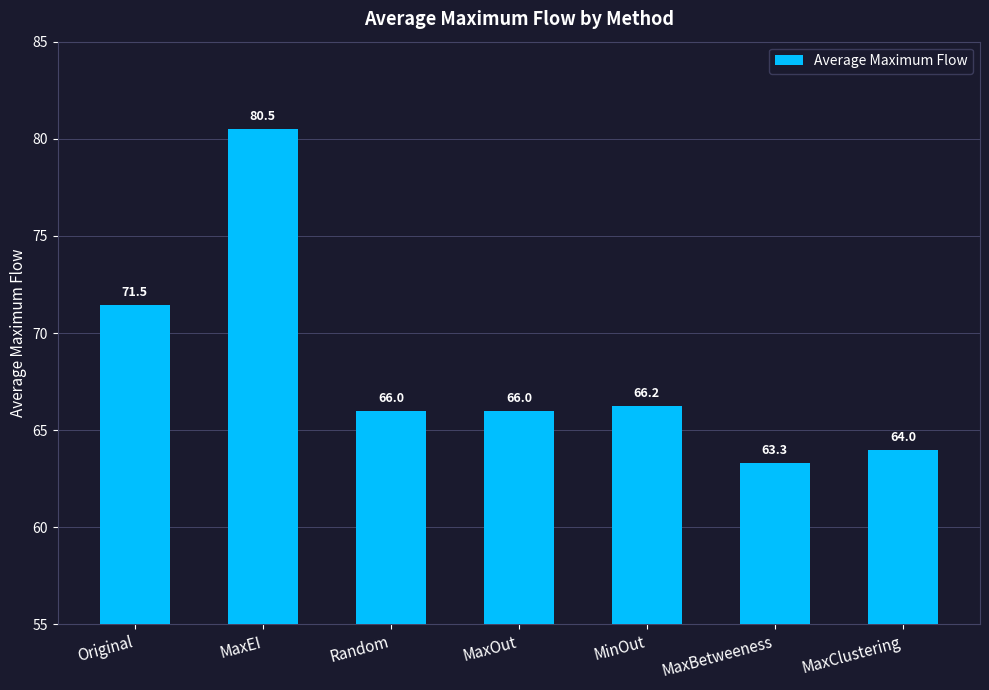

What is the change in value from Original to MaxOut?

-5.5